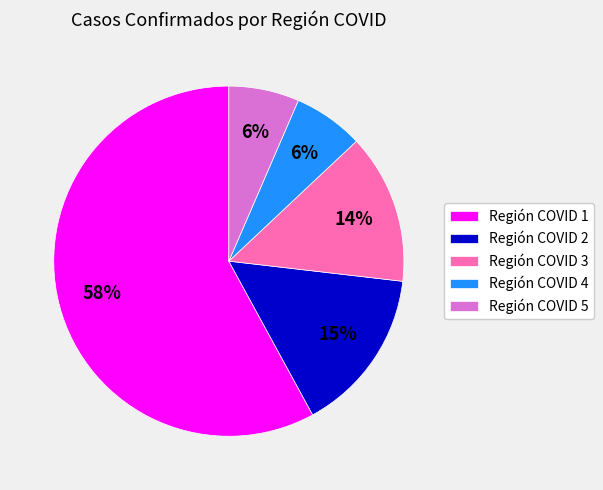

Is it true that Región COVID 3 is 14% of the pie?

True